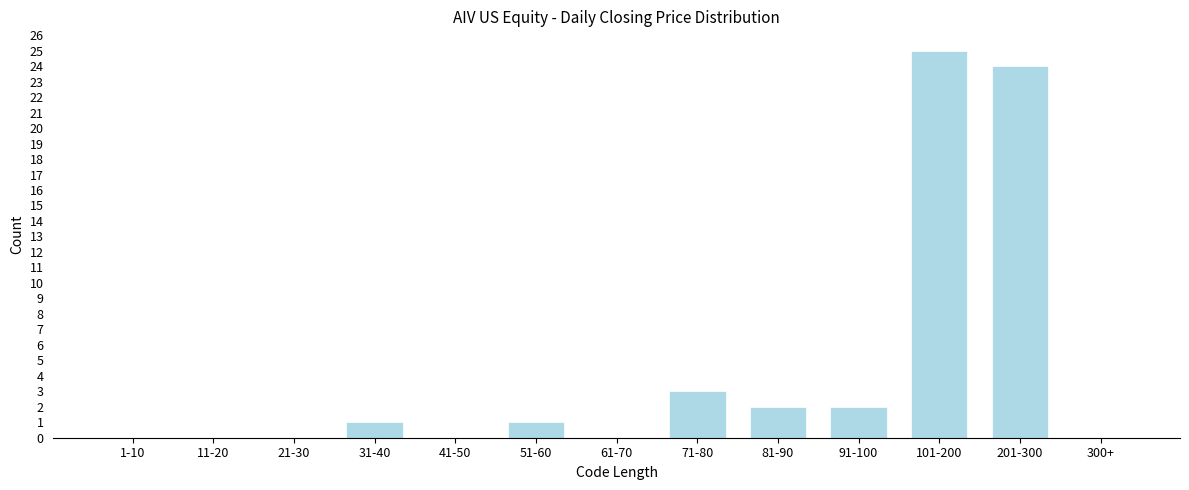

Reading right to left, extract all data points from this chart.

300+=0	201-300=24	101-200=25	91-100=2	81-90=2	71-80=3	61-70=0	51-60=1	41-50=0	31-40=1	21-30=0	11-20=0	1-10=0